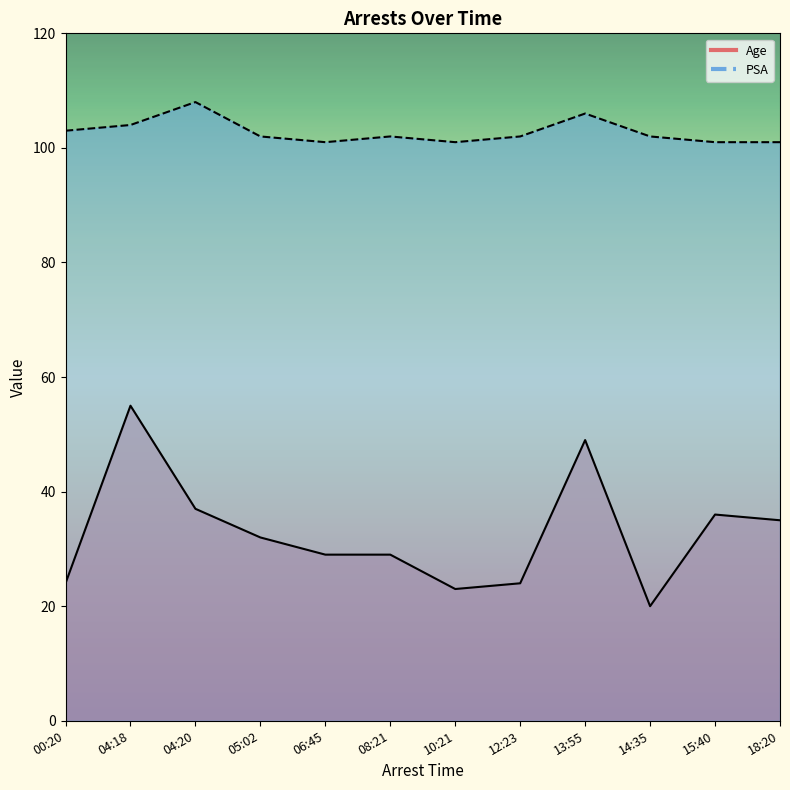

Reading right to left, what are all the values shown in this chart?

Age: 35	36	20	49	24	23	29	29	32	37	55	24
PSA: 101	101	102	106	102	101	102	101	102	108	104	103